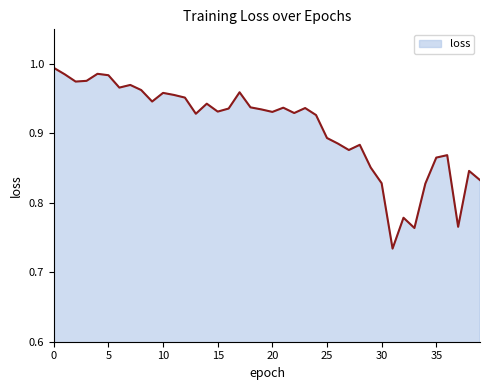

What is the difference between the maximum and minimum values?

0.3